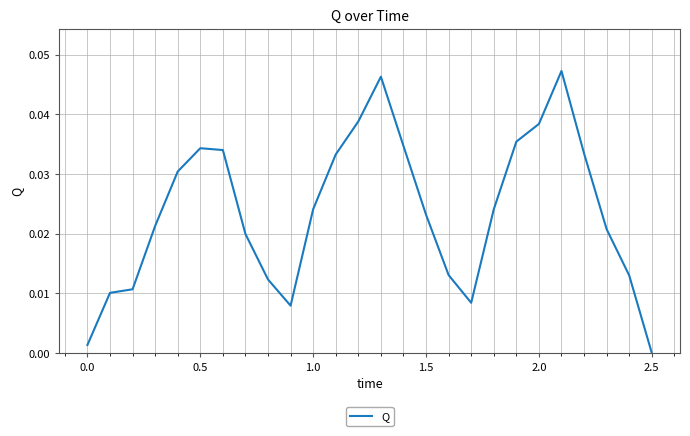

How many distinct data groups are displayed?

1